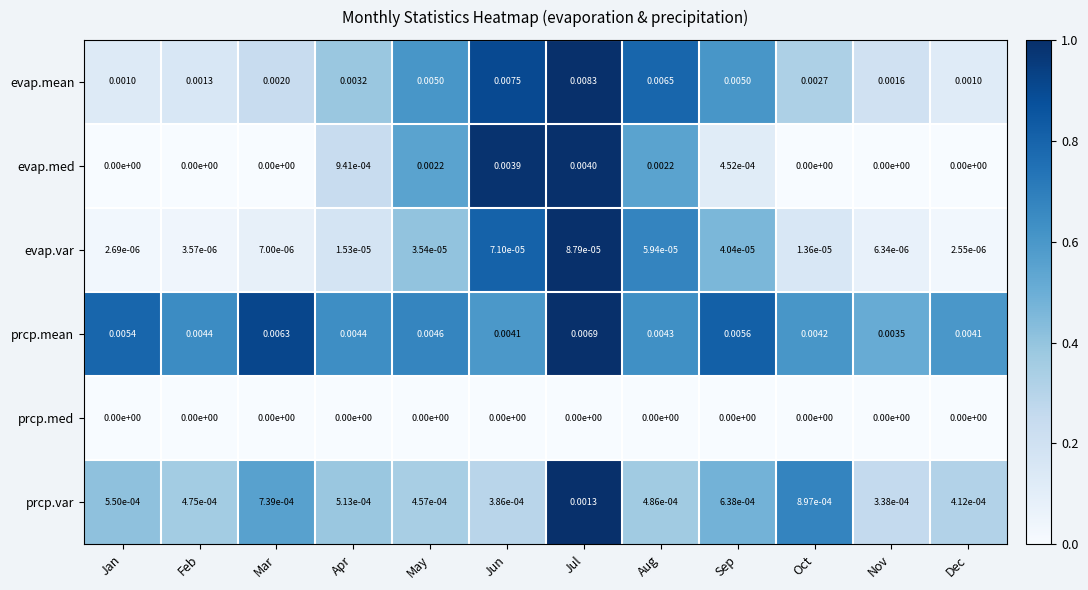

Which series has the widest spread of values?

evap.mean